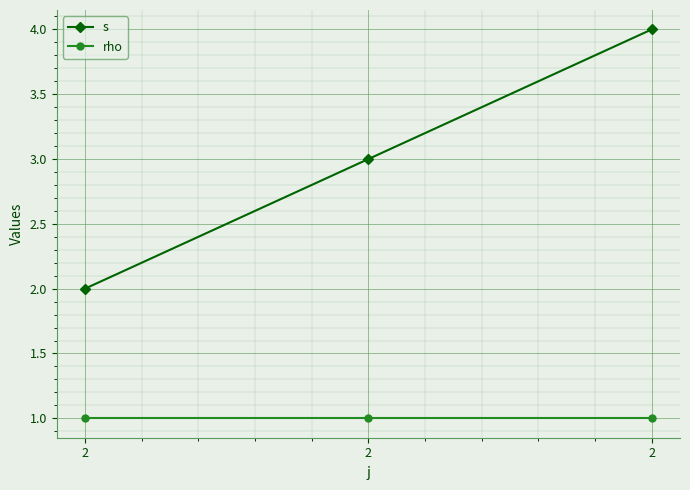

What is the spread (max minus min) of values at 2?

1